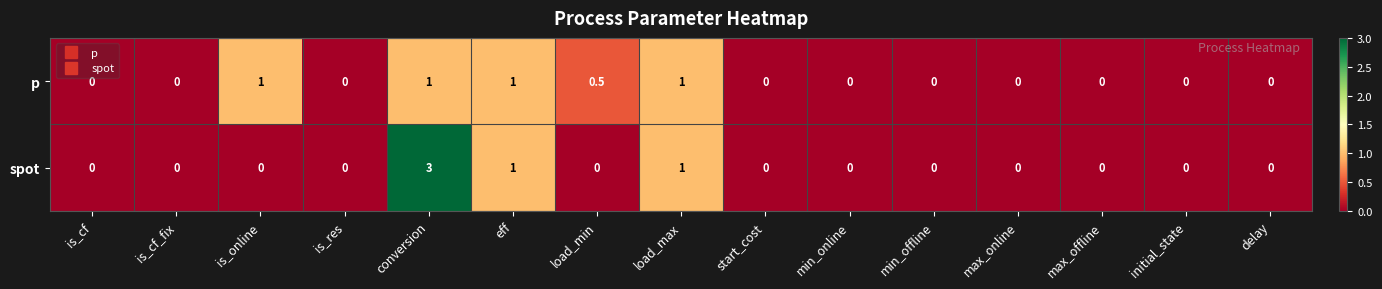

What is the maximum value shown in the chart?

3.0